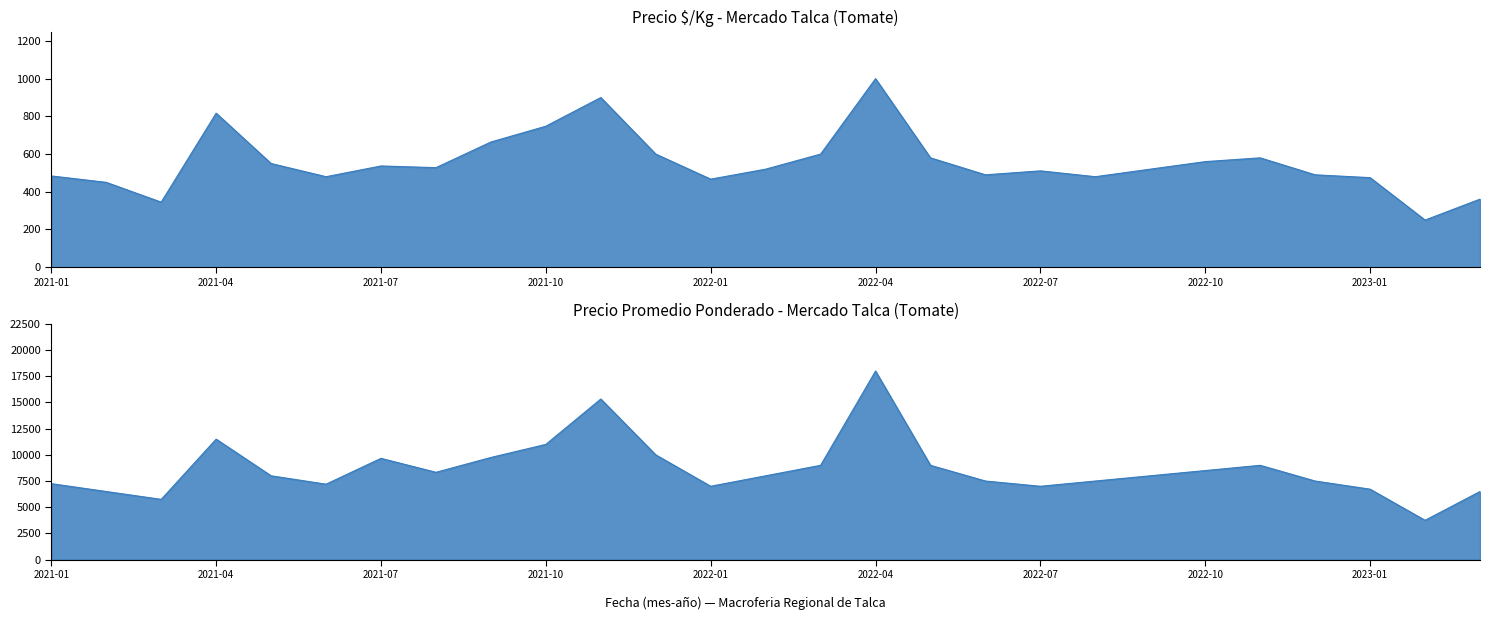

Reading left to right, extract all data points from this chart.

Precio á$/Kg: 2021-01=484	2021-02=450	2021-03=345	2021-04=817	2021-05=550	2021-06=480	2021-07=537	2021-08=528	2021-09=664	2021-10=748	2021-11=900	2021-12=600	2022-01=467	2022-02=520	2022-03=600	2022-04=1000	2022-05=580	2022-06=490	2022-07=511	2022-08=480	2022-09=520	2022-10=560	2022-11=580	2022-12=490	2023-01=475	2023-02=250	2023-03=361
Precio promedio ponderado: 2021-01=7250	2021-02=6500	2021-03=5750	2021-04=11500	2021-05=8000	2021-06=7200	2021-07=9667	2021-08=8333	2021-09=9750	2021-10=11000	2021-11=15333	2021-12=10000	2022-01=7000	2022-02=8000	2022-03=9000	2022-04=18000	2022-05=9000	2022-06=7500	2022-07=7000	2022-08=7500	2022-09=8000	2022-10=8500	2022-11=9000	2022-12=7500	2023-01=6722	2023-02=3750	2023-03=6500